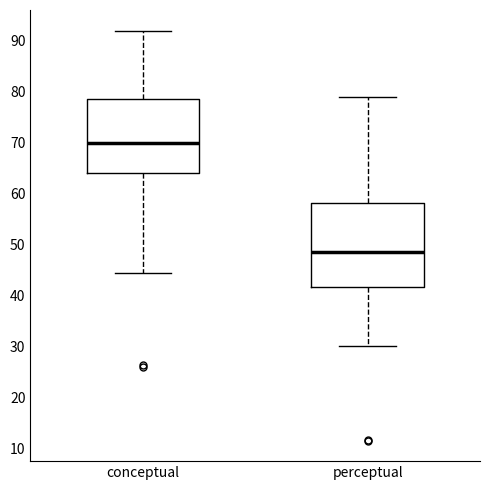

Reading left to right, transcribe this box plot: for each box, give where its median line is, the range the box spans, and where its two whiskers end, as read against the y-axis. The values are not printed on the chart, so give them approximately, as read against the axis.

conceptual: median 70, box 64 to 79, whiskers 44 to 92
perceptual: median 49, box 42 to 58, whiskers 30 to 79